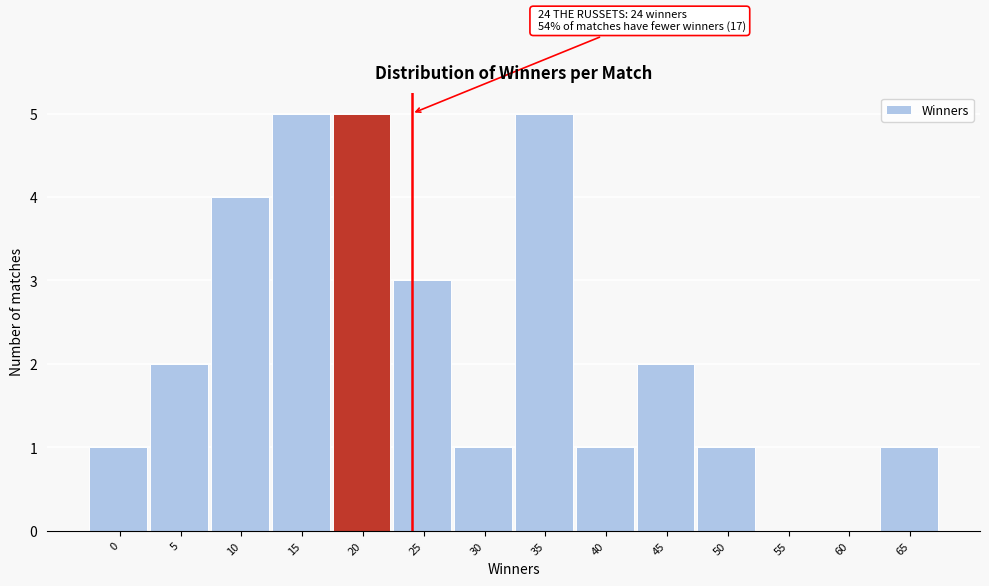

Reading left to right, list all the values displayed in this chart.

0=1	5=2	10=4	15=5	20=5	25=3	30=1	35=5	40=1	45=2	50=1	55=0	60=0	65=1